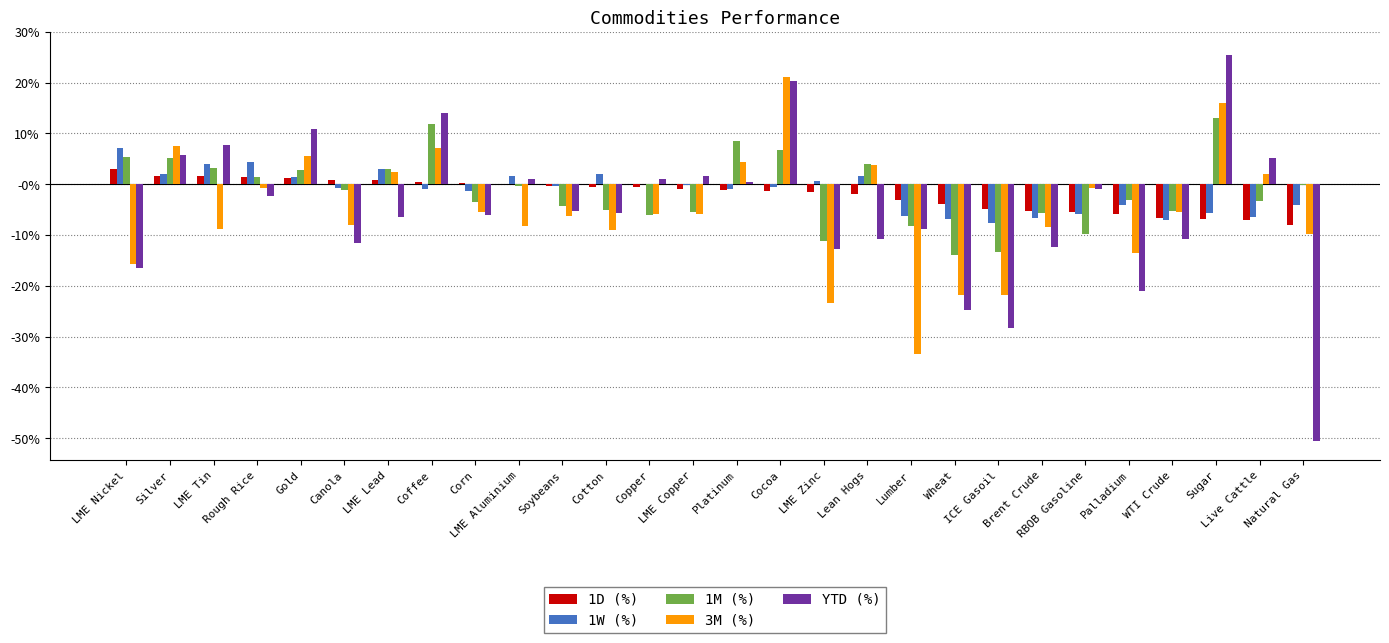

Are the bars horizontal?

No